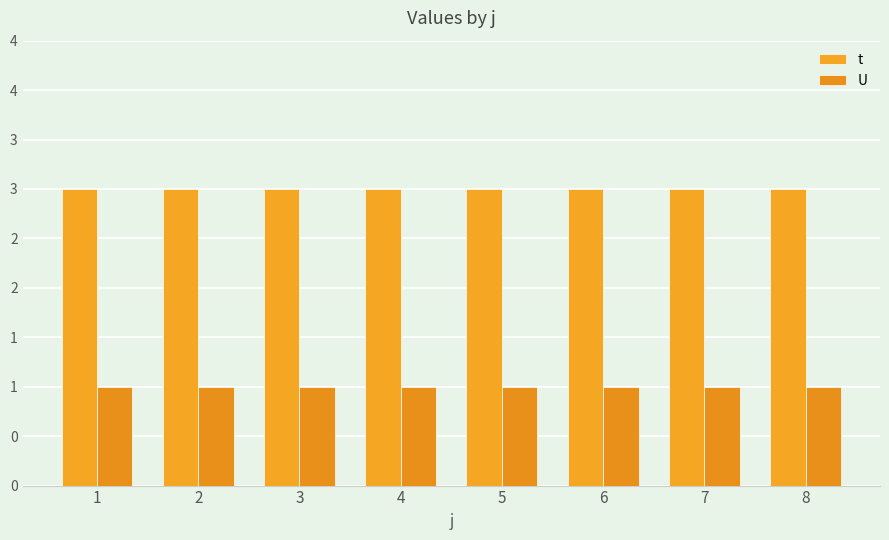

Does the chart contain stacked bars?

No